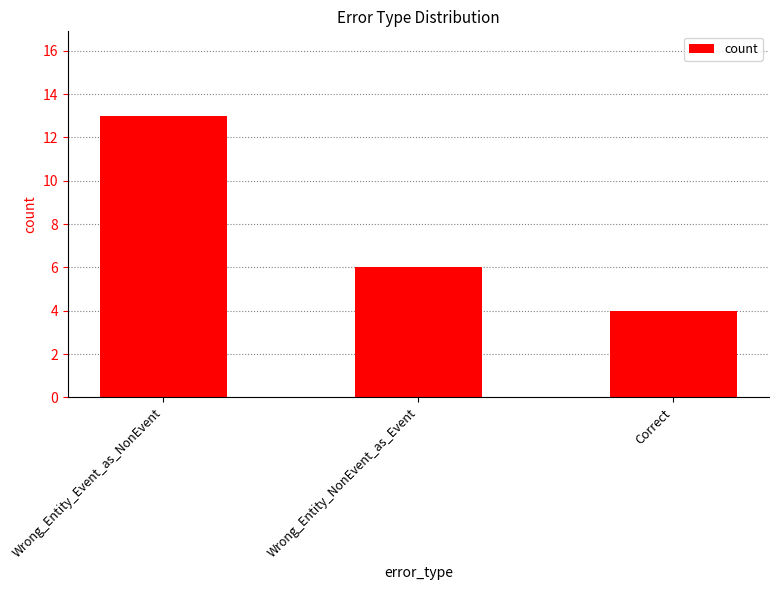

What value does the data have at Correct?

4